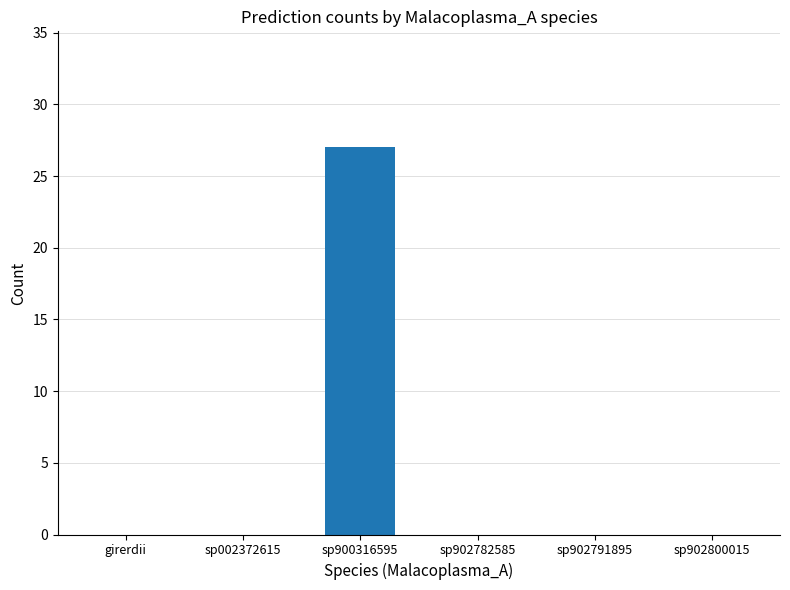

How many data points does each series have?

6